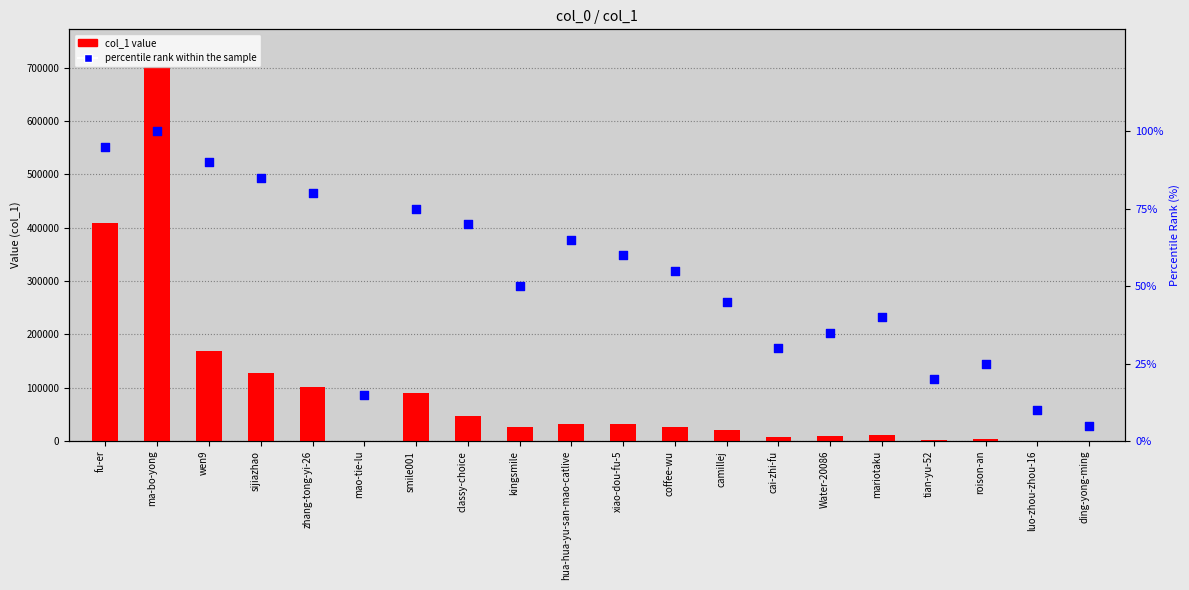

Between roison-an and zhang-tong-yi-26, which is larger?

zhang-tong-yi-26